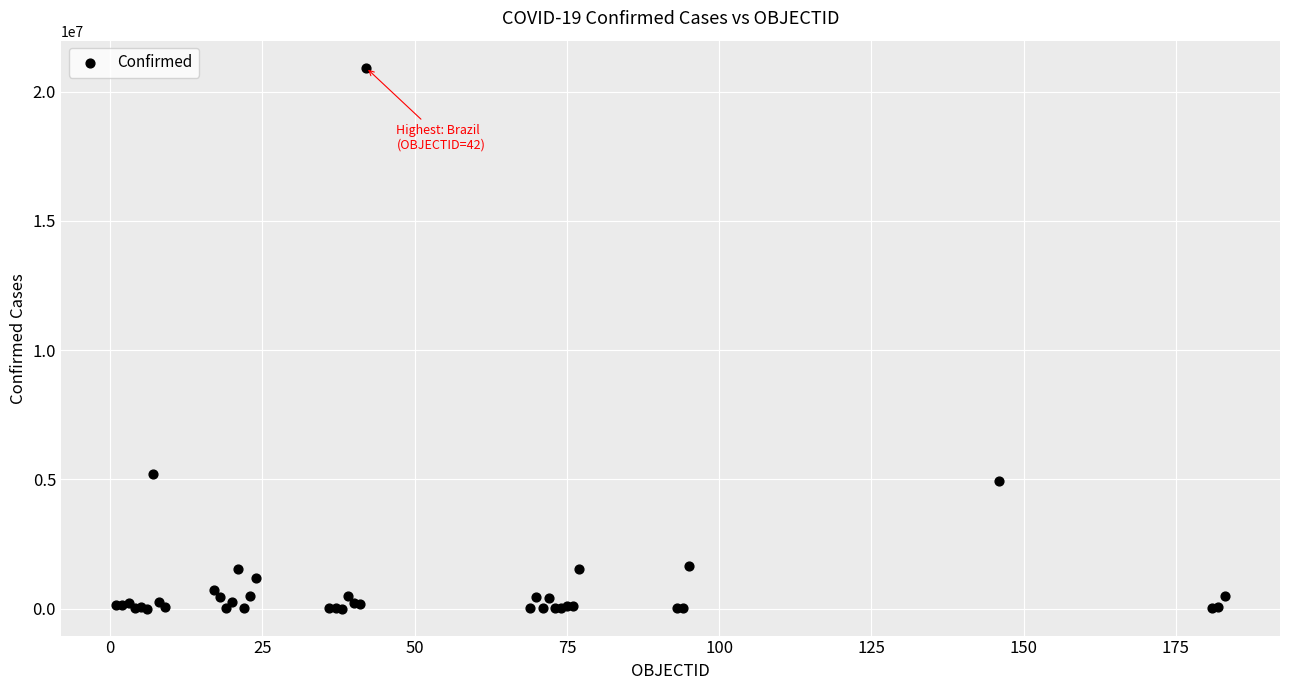

What Y value in the scatter plot is closest to 10464991?

5215332